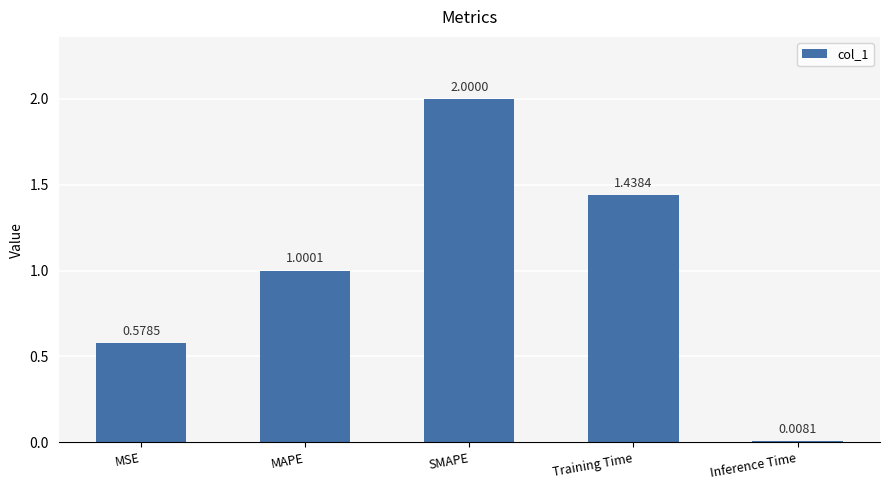

Is it true that the value at MSE is 0.2?

False